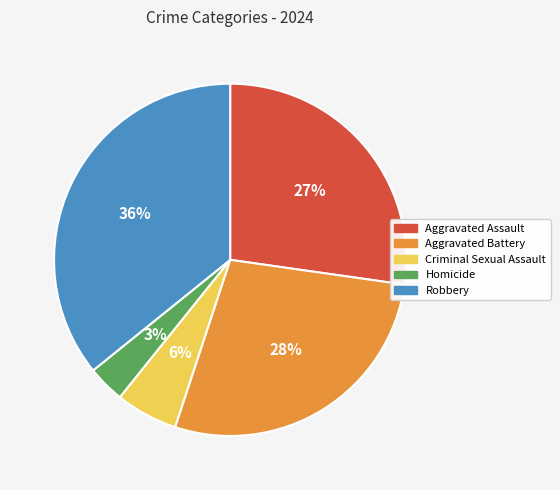

What is the ratio of the value at Aggravated Assault to the value at Robbery?

0.8